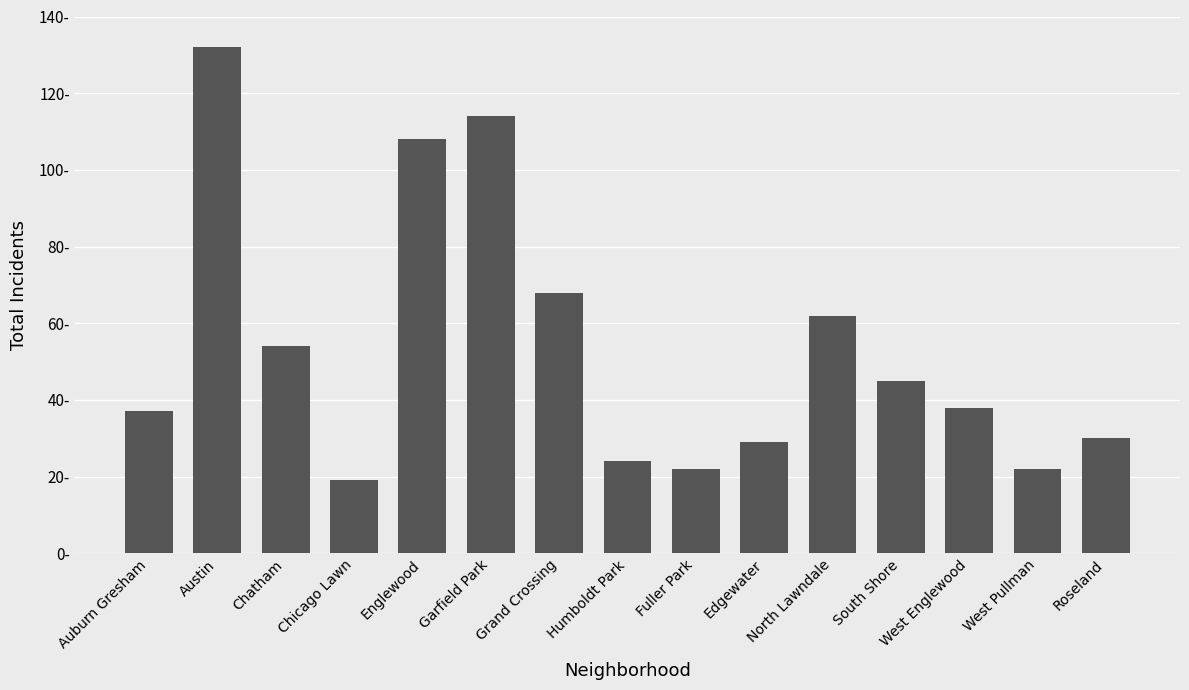

Does the chart contain any negative values?

No